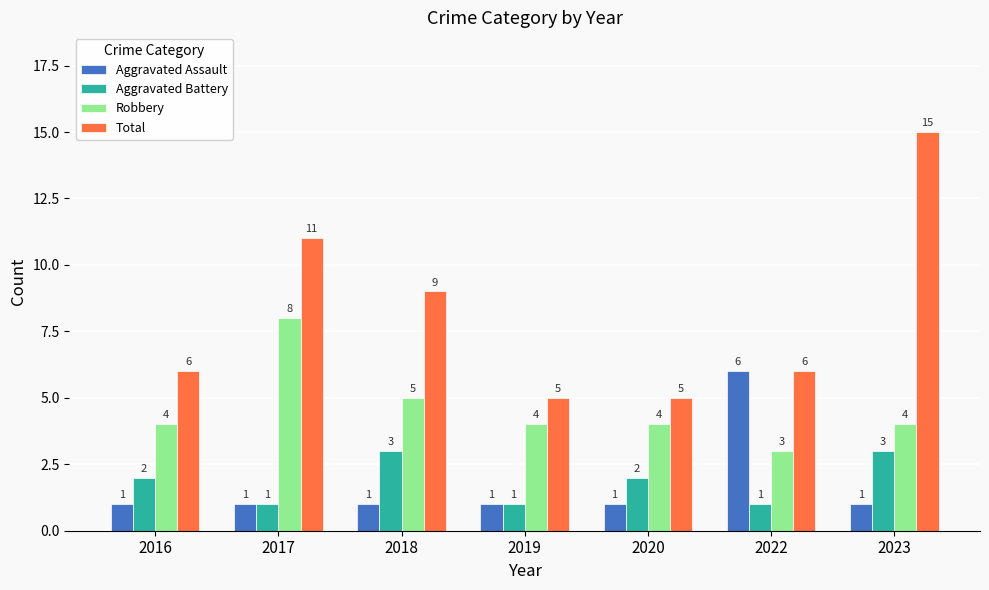

How many values in the Total series are below 6?

2